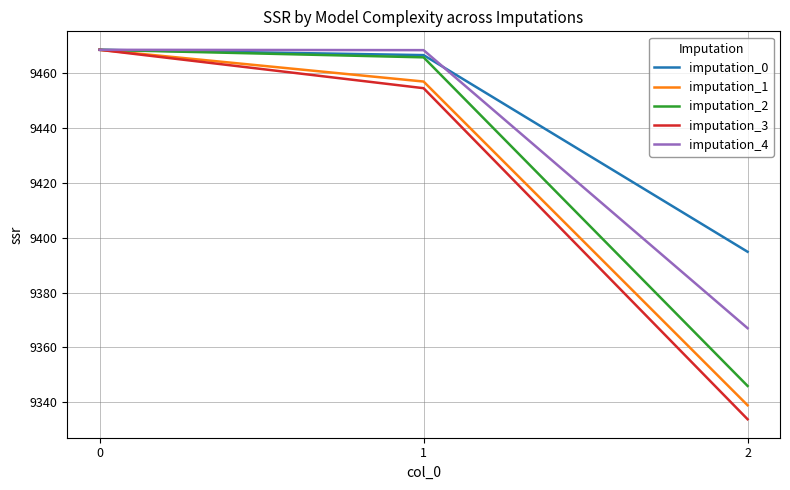

The imputation_4 series shows 9468.4 at 1. True or false?

True